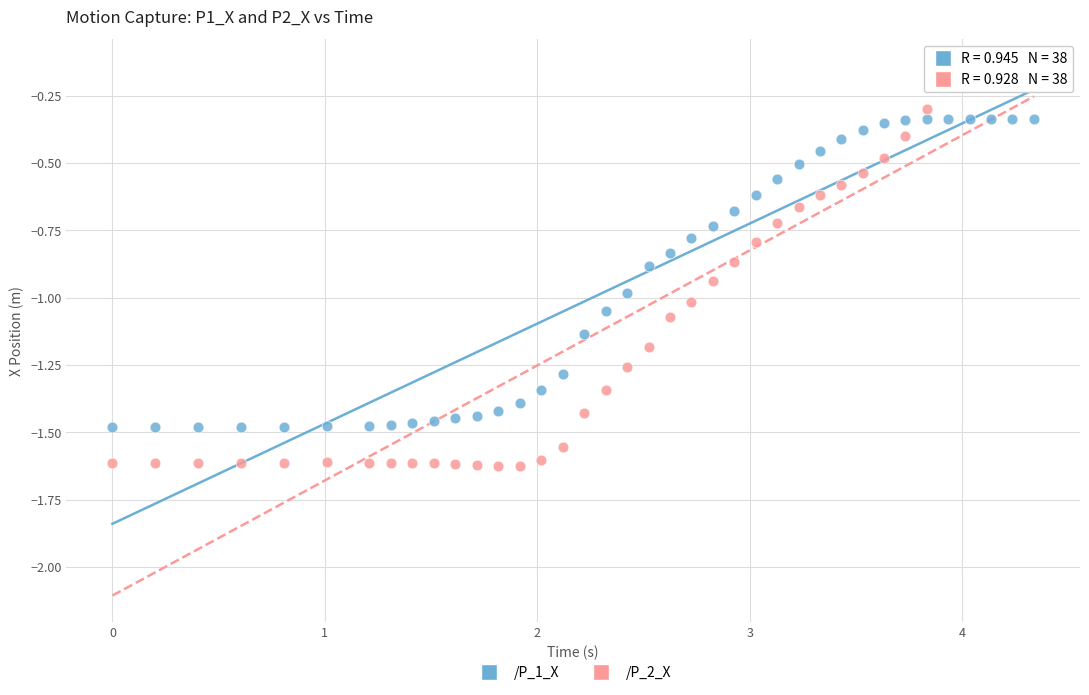

Which series contains the highest Y value?

/P_2_X